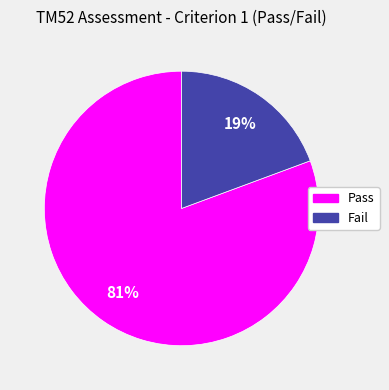

Combined, do Fail and Pass account for over 50%?

Yes